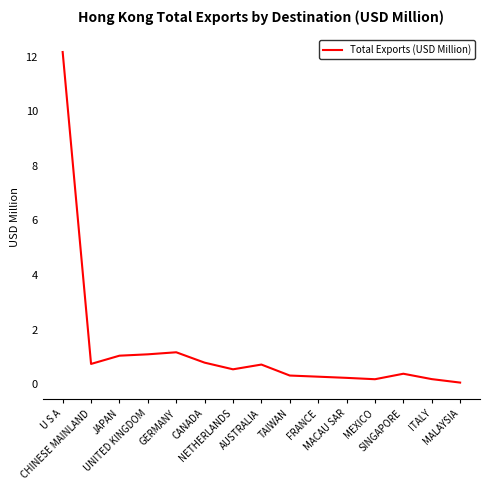

Is it true that the value at FRANCE is 0.3?

True